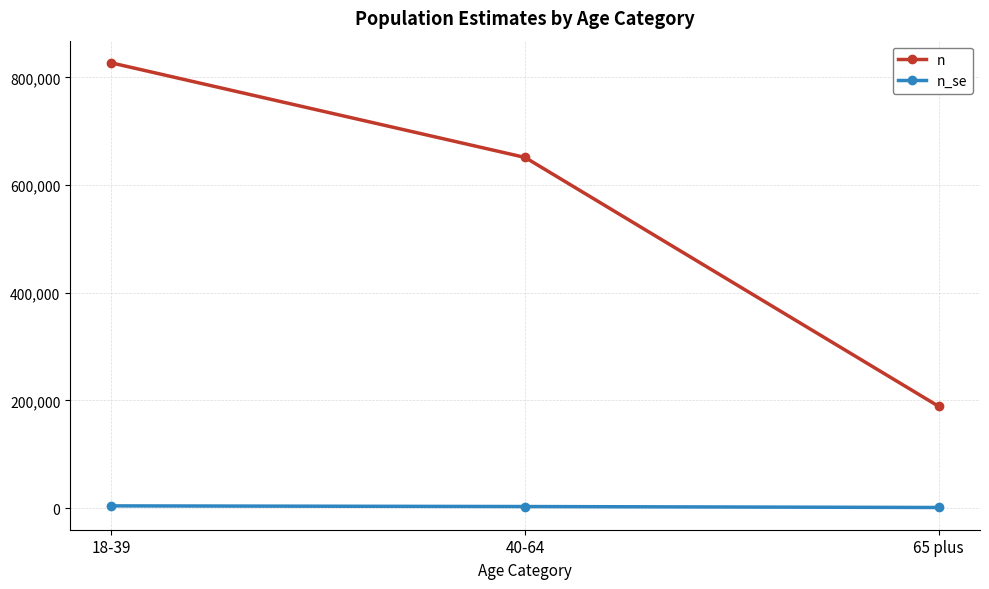

Which series has the widest spread of values?

n